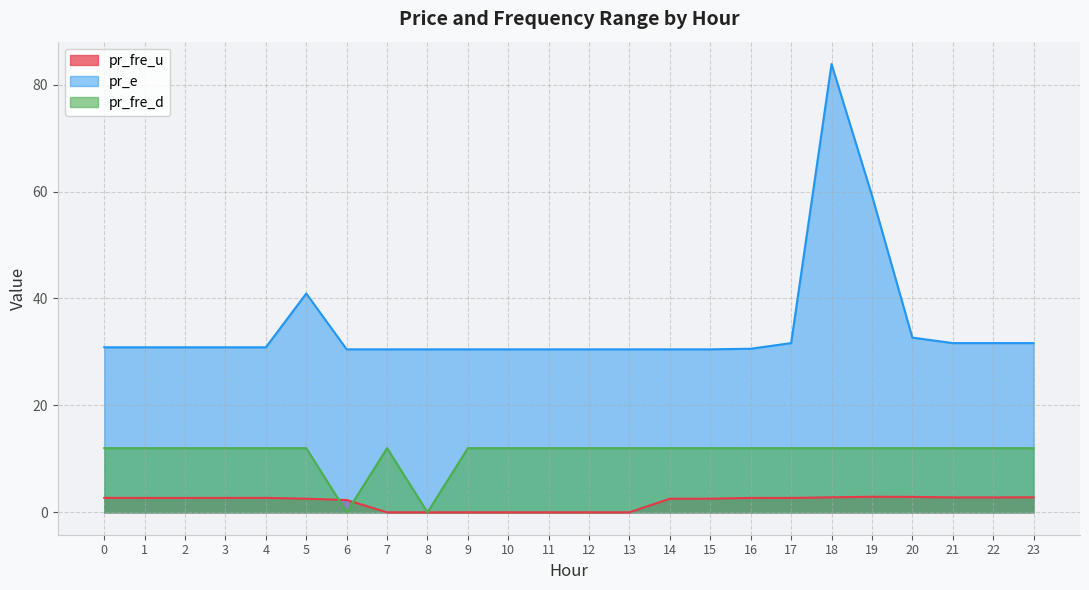

List the series in order of their peak value, highest first.

pr_e, pr_fre_d, pr_fre_u